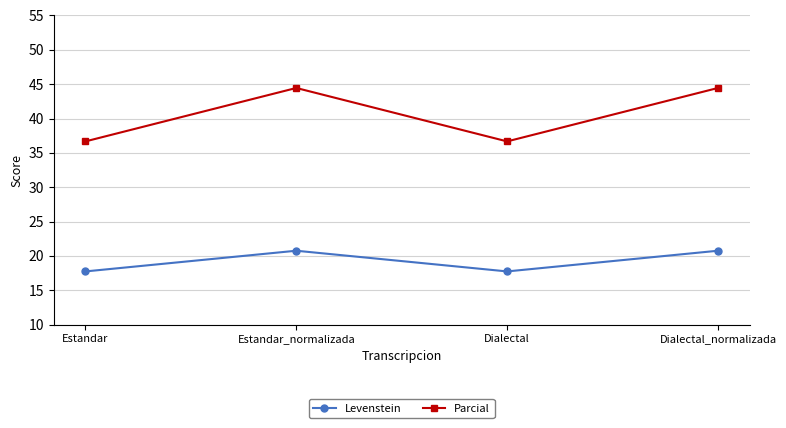

Where is the first local maximum for Parcial?

Estandar_normalizada